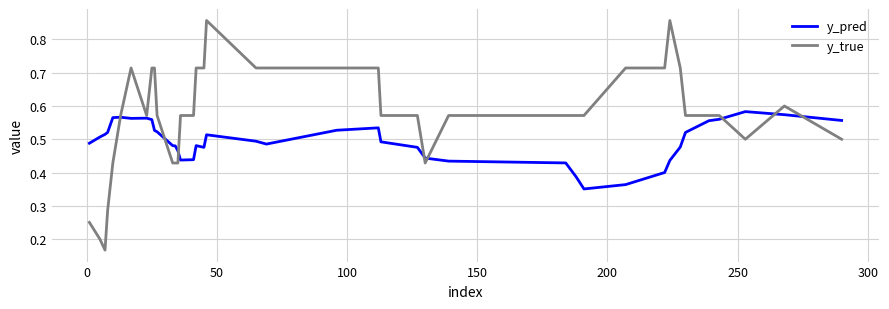

Which series has the largest range (max minus min)?

y_true